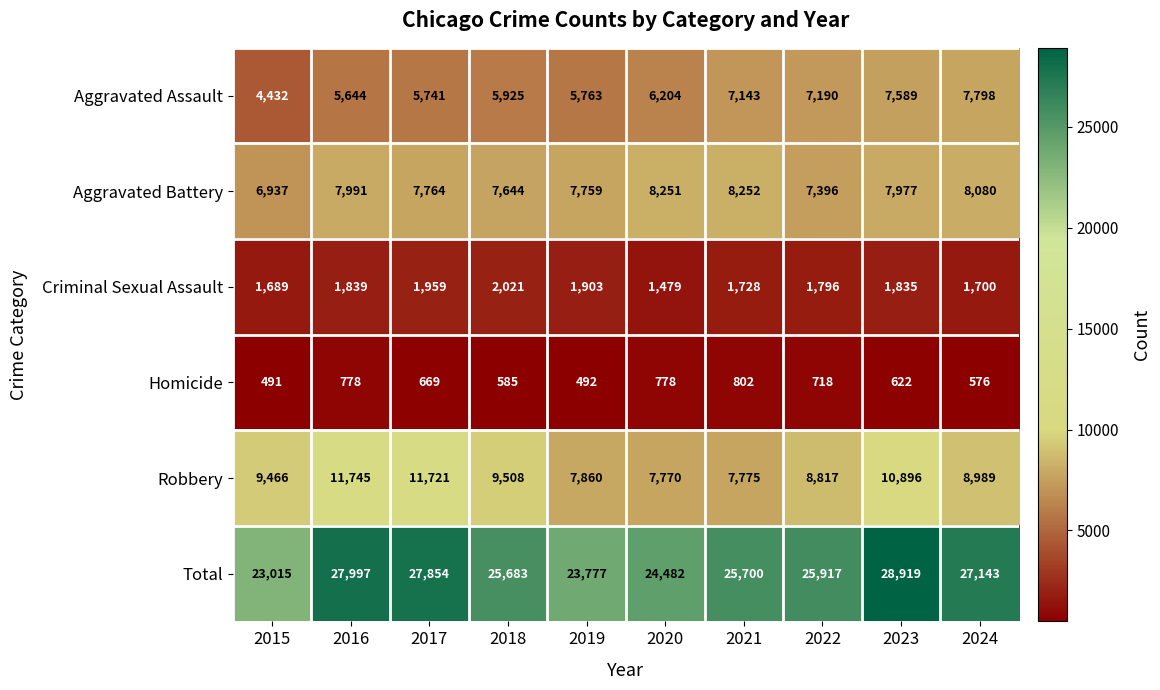

Which category has the highest value across all series?

2023